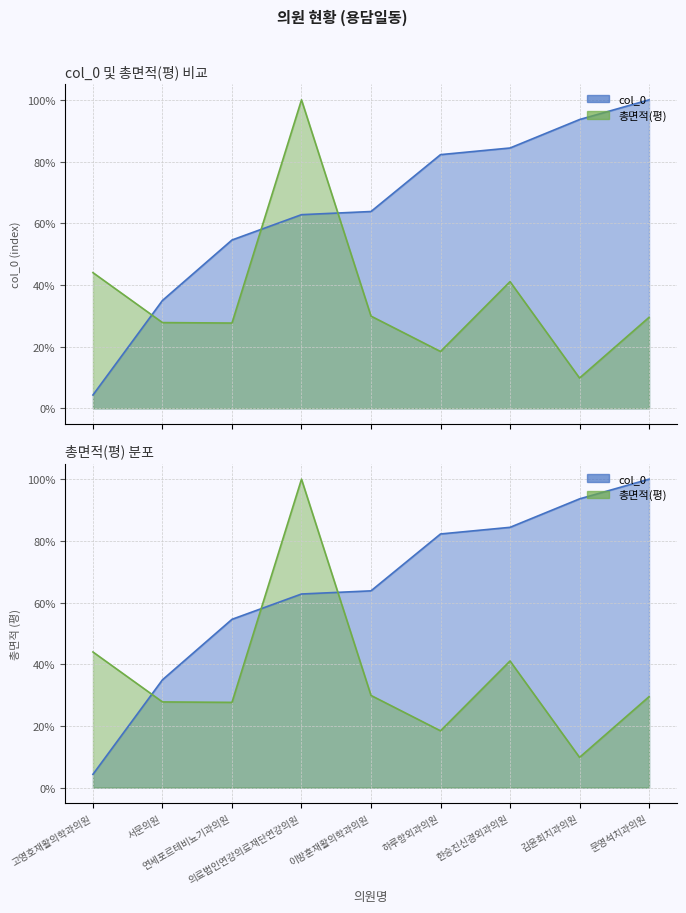

True or false: 총면적(평) and col_0 cross at least once.

True